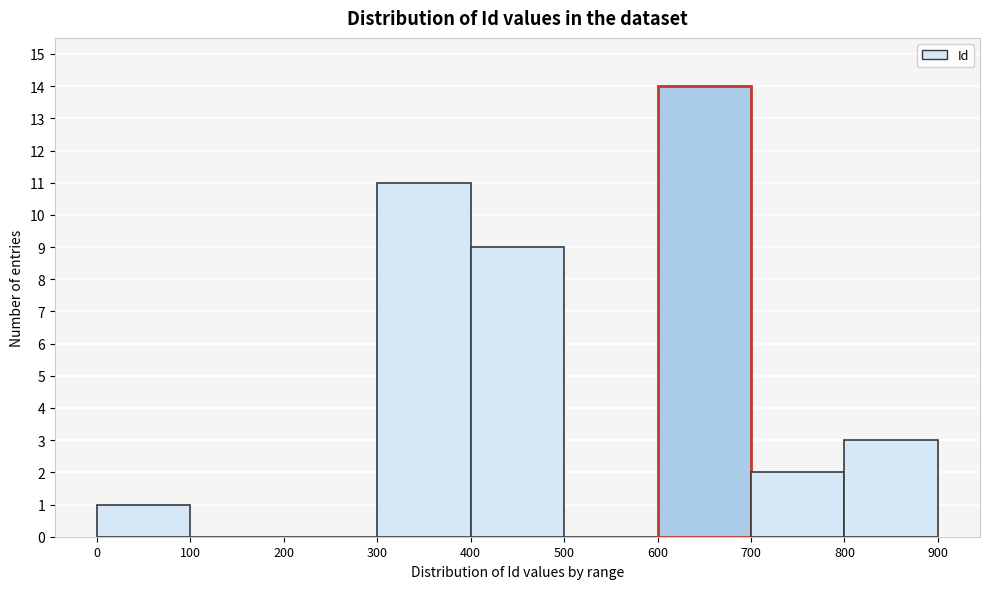

Over which range of the x-axis is the bar tallest?

600 to 700